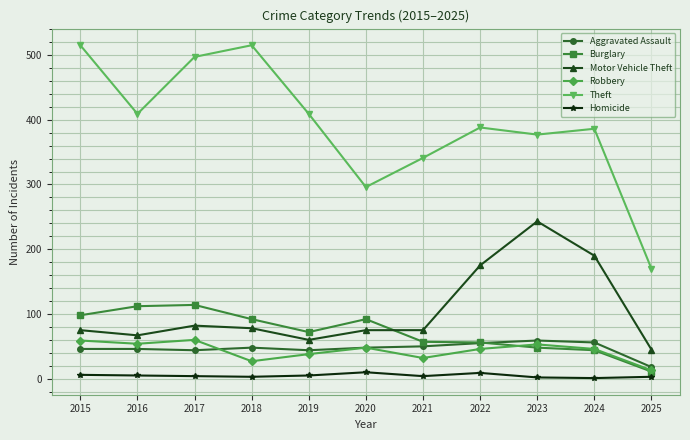

How many interior local valleys does the Robbery series have?

3